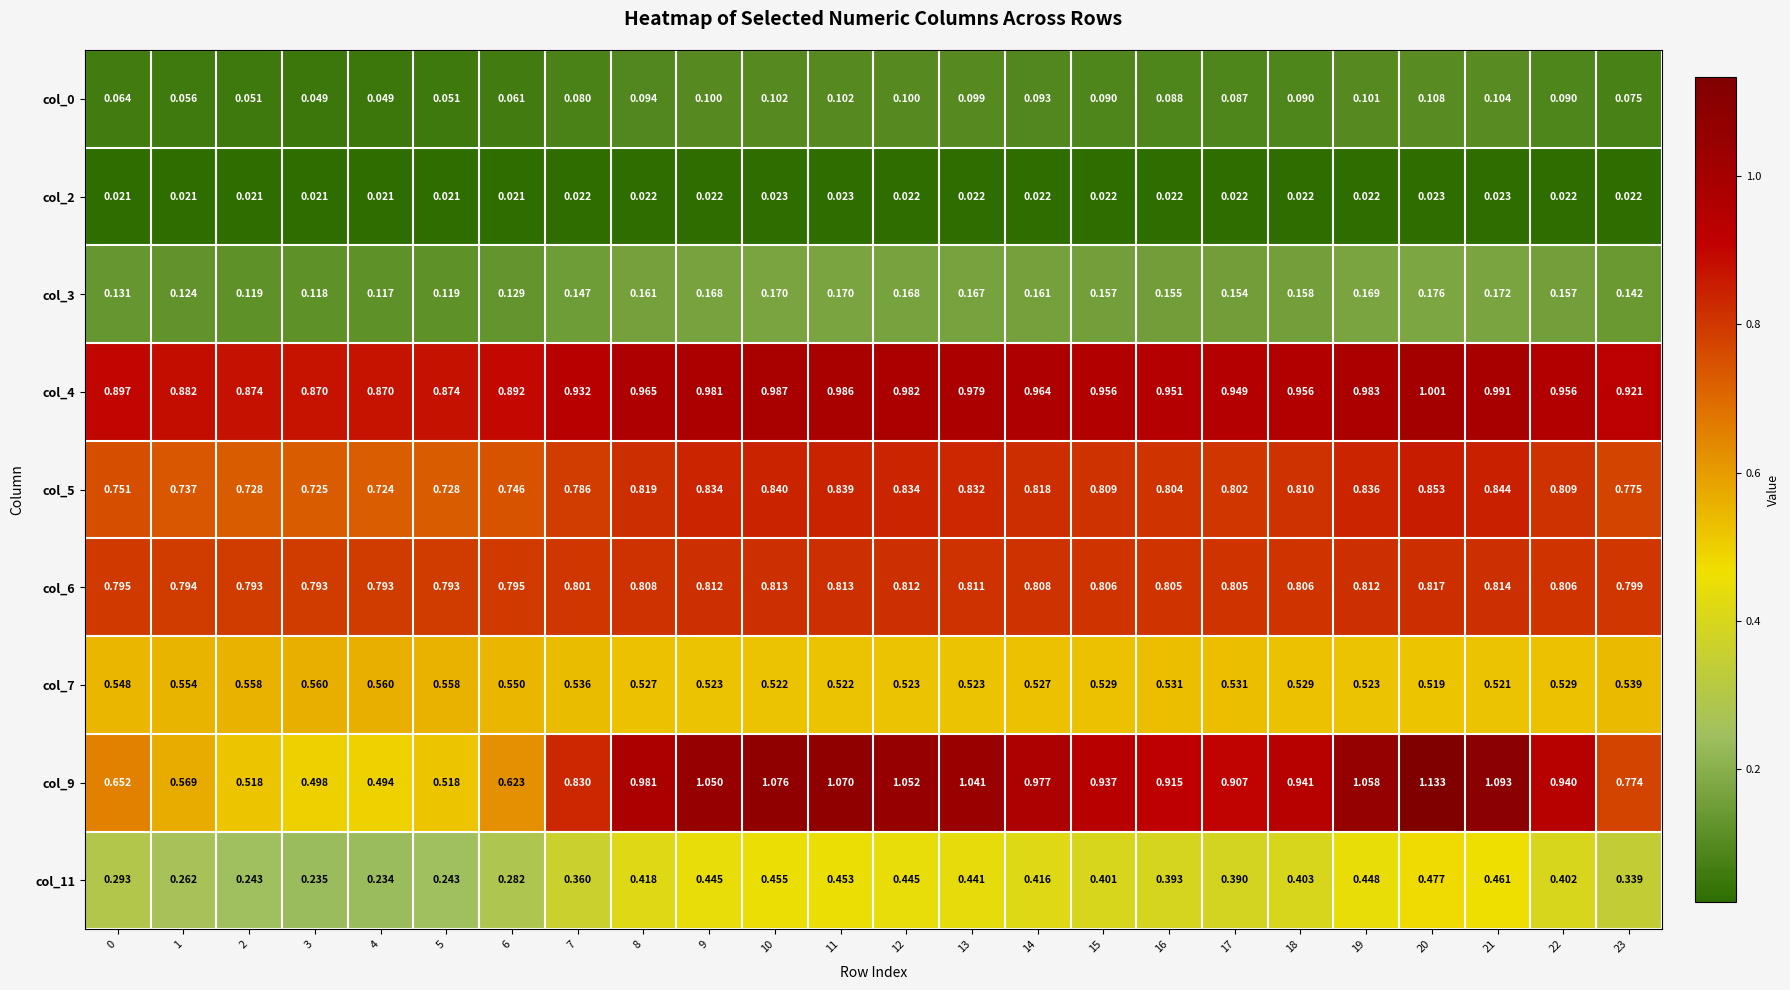

Which series has the largest total across all categories?

col_4